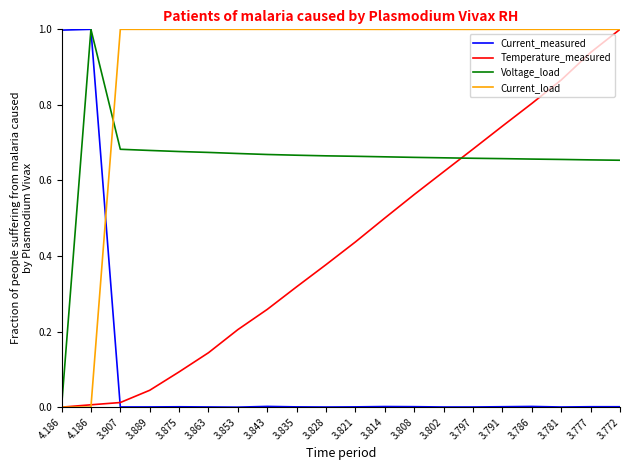

Does the chart have visible grid lines?

No